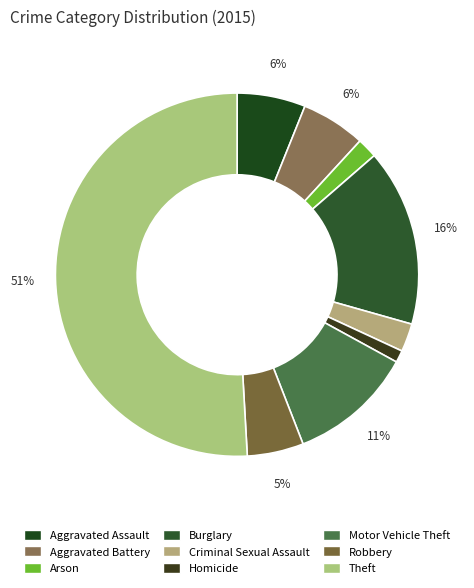

To the nearest percent, what is the difference between the largest and smallest slice percentages?

50%